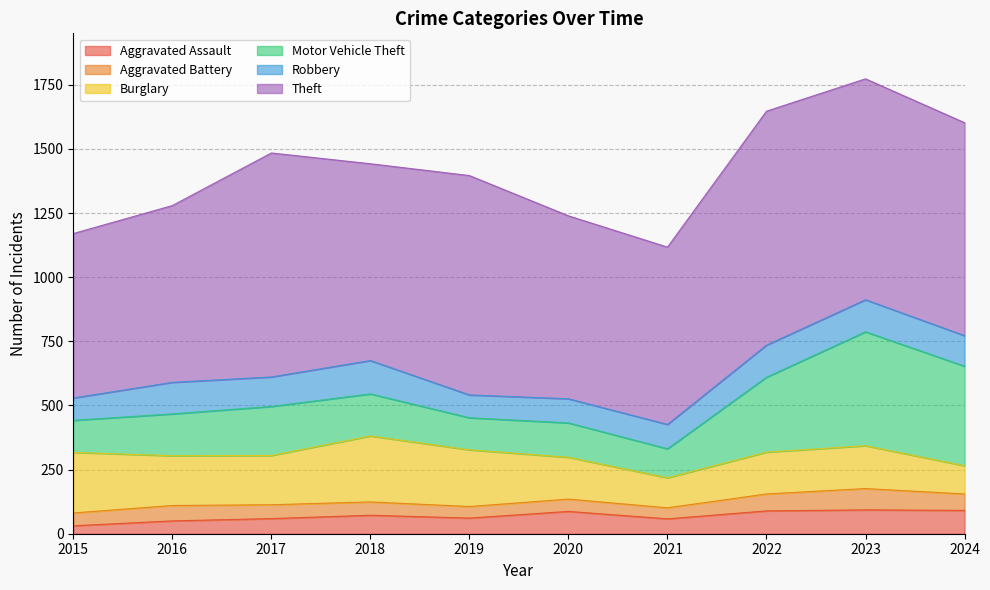

The value of Burglary at 2021 is 45. True or false?

False